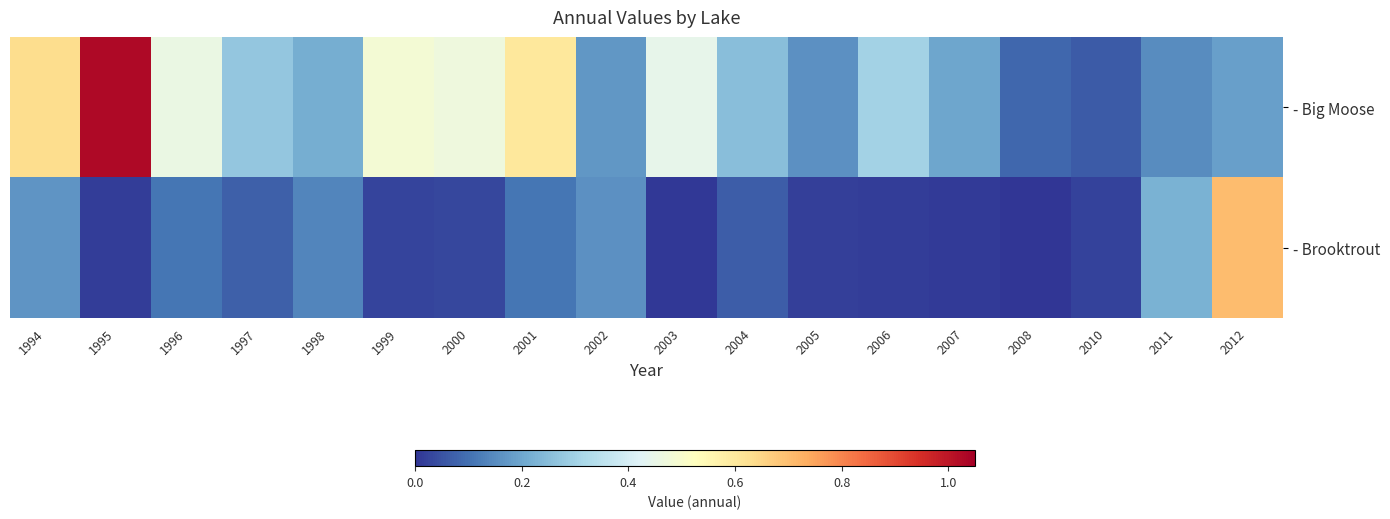

Which label corresponds to the smallest value in the chart?

2008